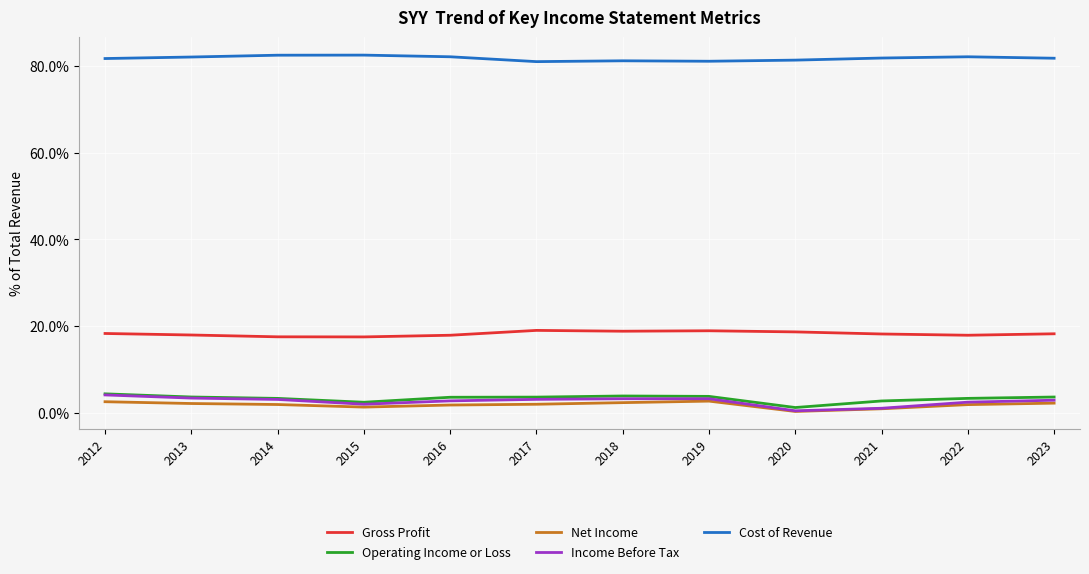

How many lines are shown in the chart?

5